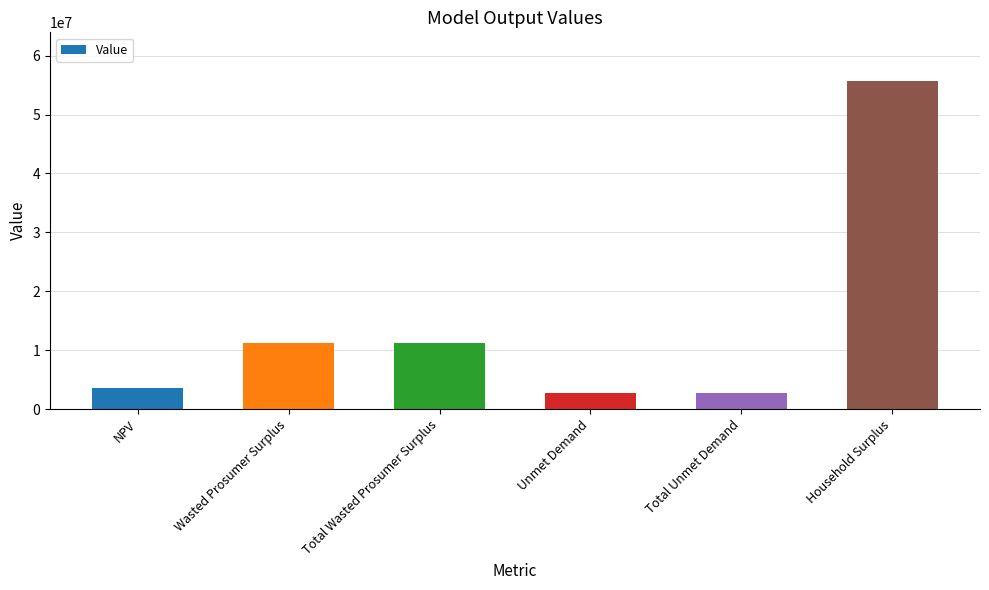

What is the label of the 5th bar from the left?

Total Unmet Demand